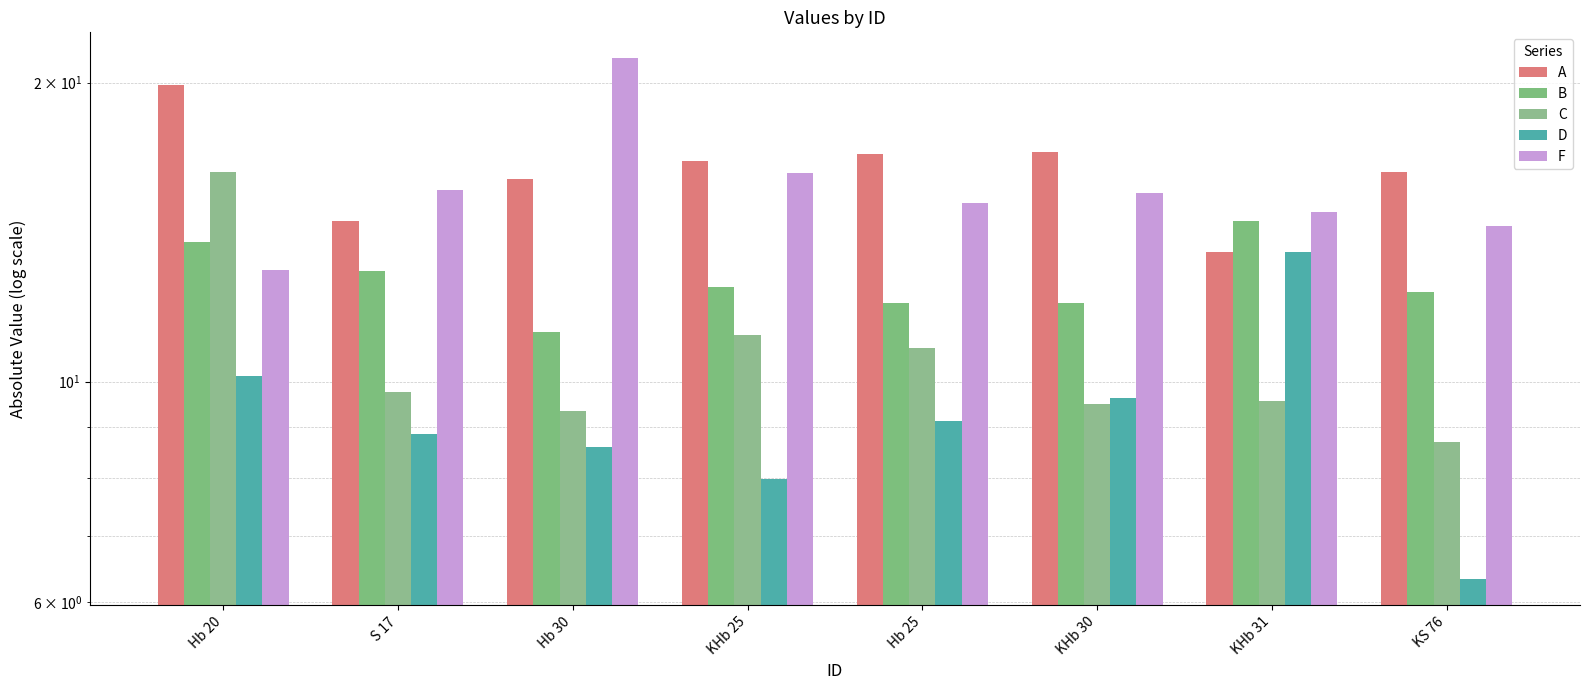

Is the value of A at KS 76 greater than the value of D at KHb 25?

Yes